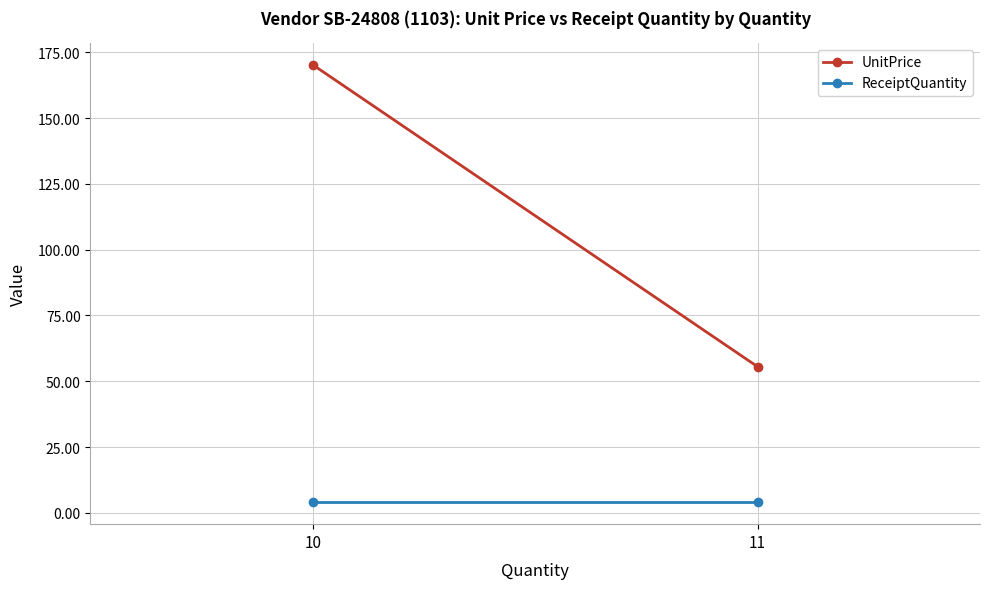

What is the smallest value displayed?

4.0